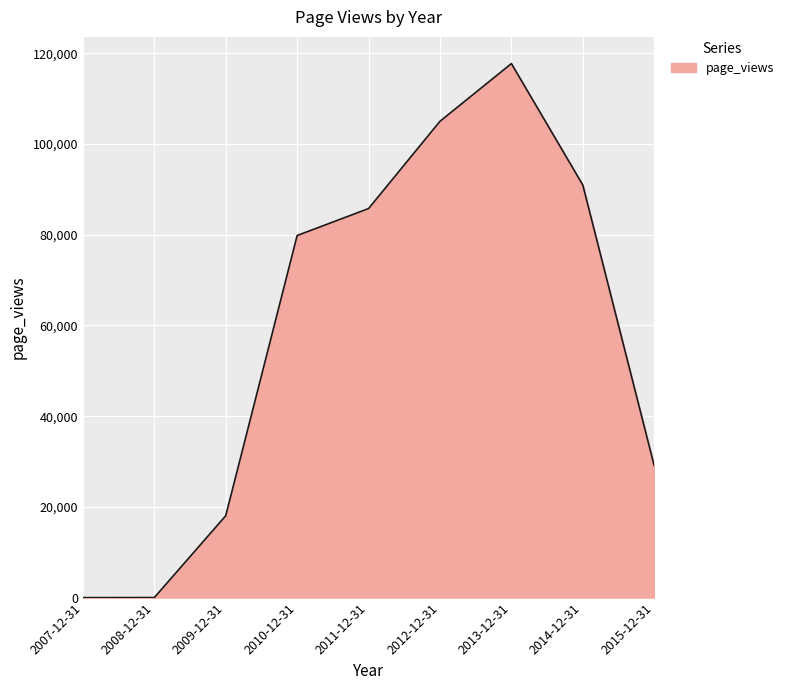

True or false: the data shows 29068 at 2015-12-31.

True